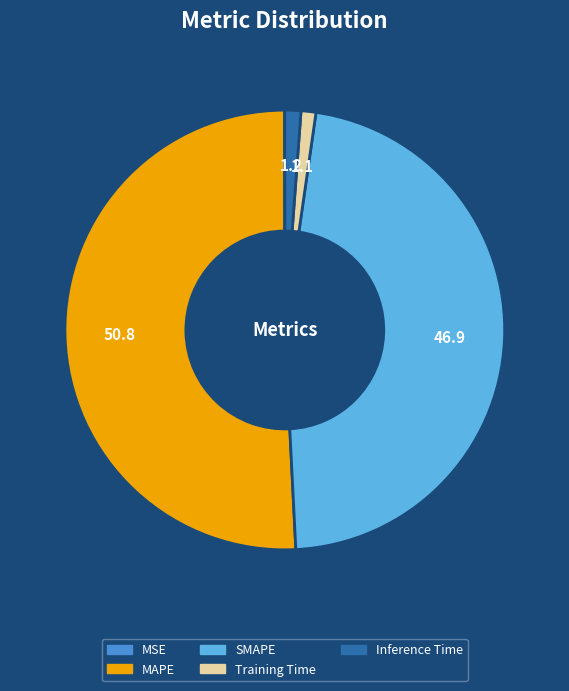

The Inference Time slice represents 1% of the pie. True or false?

True